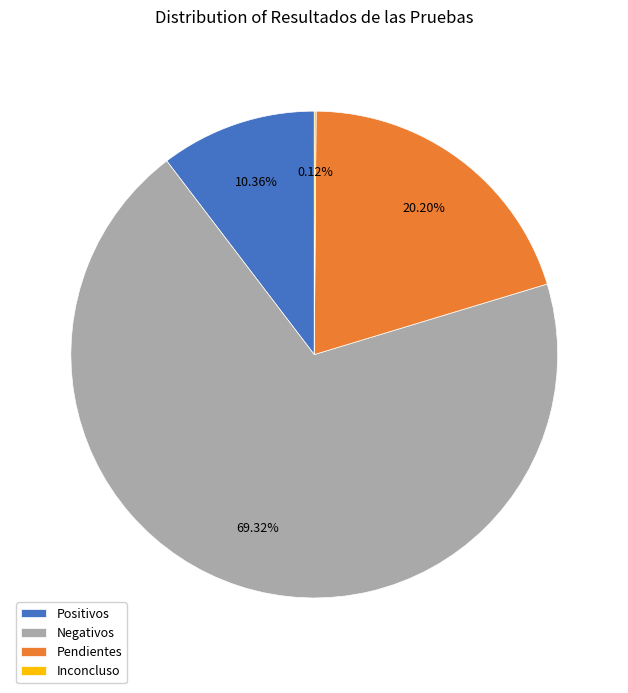

What percentage is the Pendientes slice, to the nearest percent?

20%